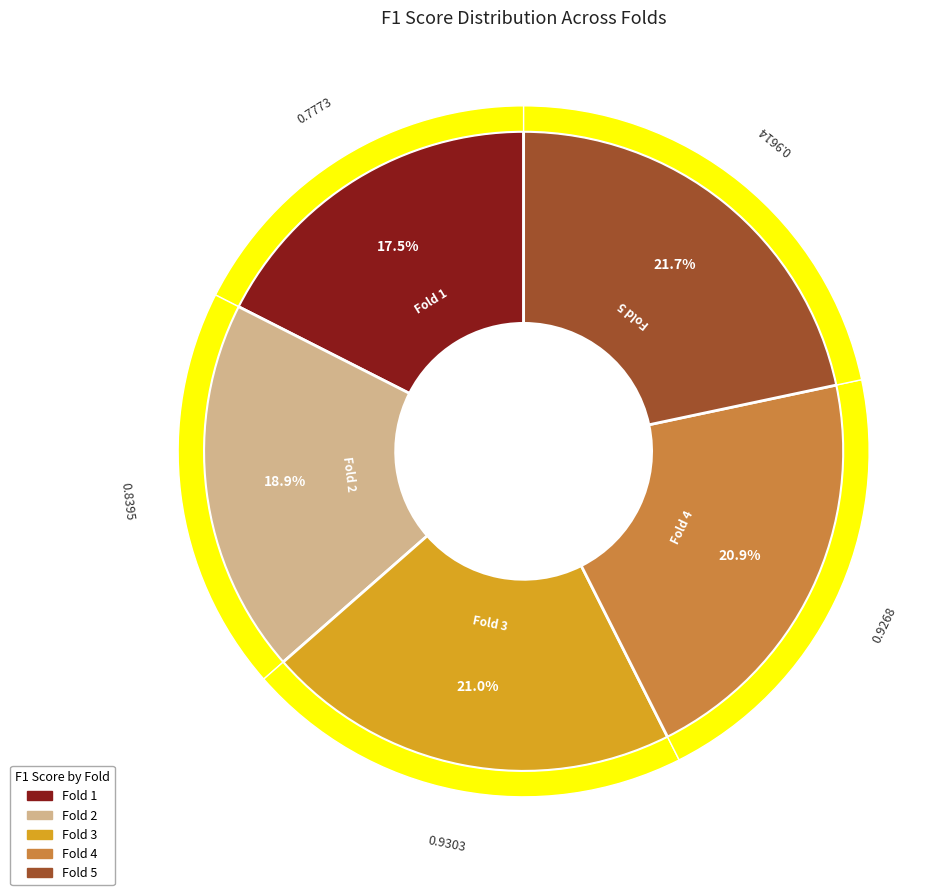

To the nearest percent, what is the combined percentage of Fold 4 and Fold 3?

42%